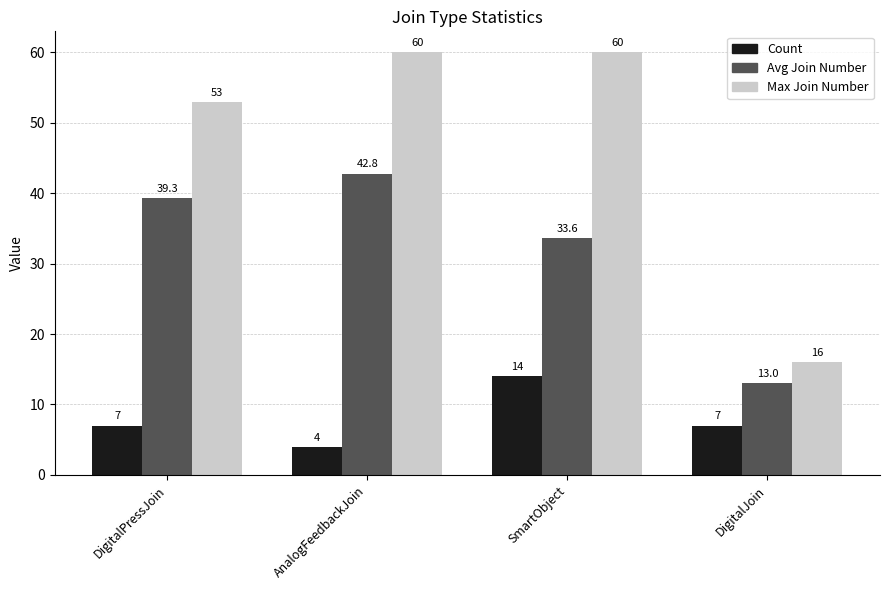

What is the sum of the Max Join Number values at AnalogFeedbackJoin and SmartObject?

120.0